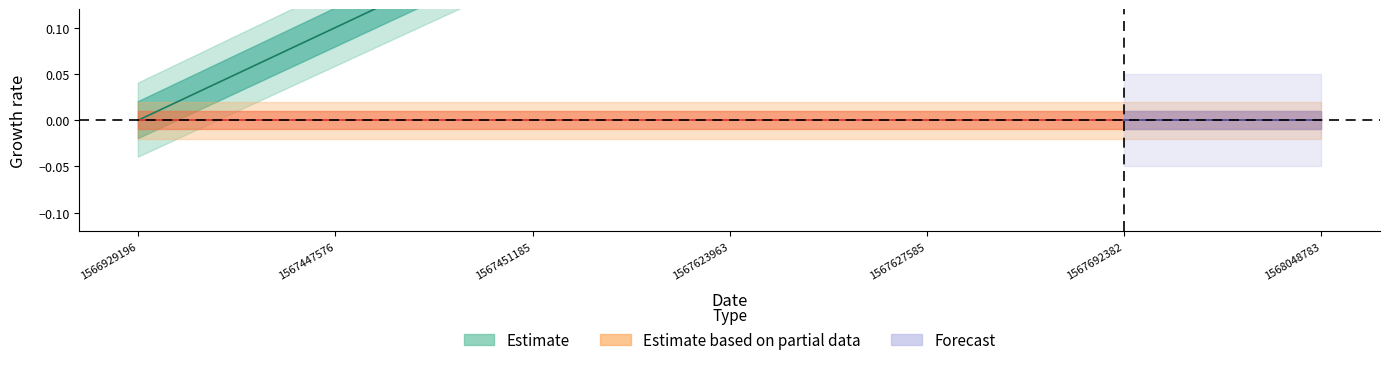

How many values are above zero?

6